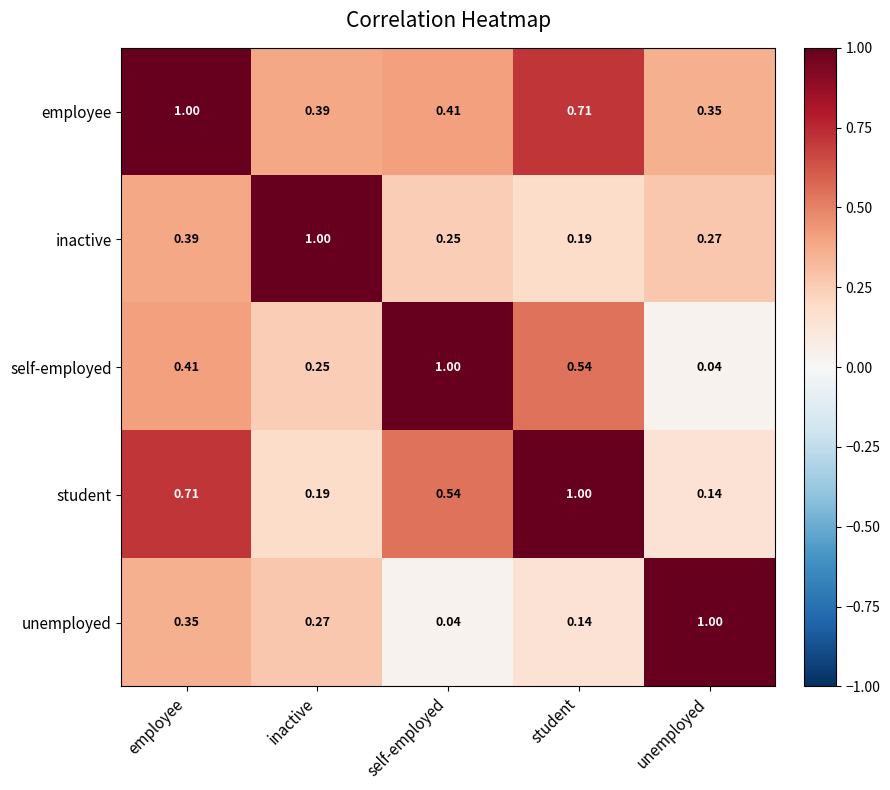

Which series has the largest total across all categories?

employee